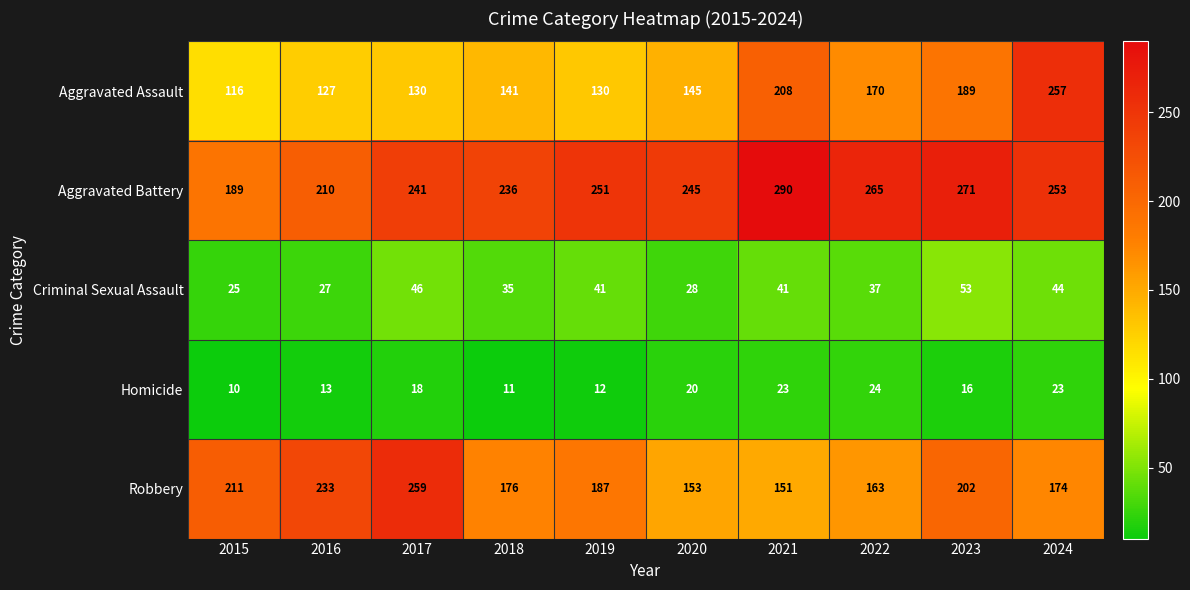

At 2020, list the series in order from smallest to largest.

Homicide, Criminal Sexual Assault, Aggravated Assault, Robbery, Aggravated Battery